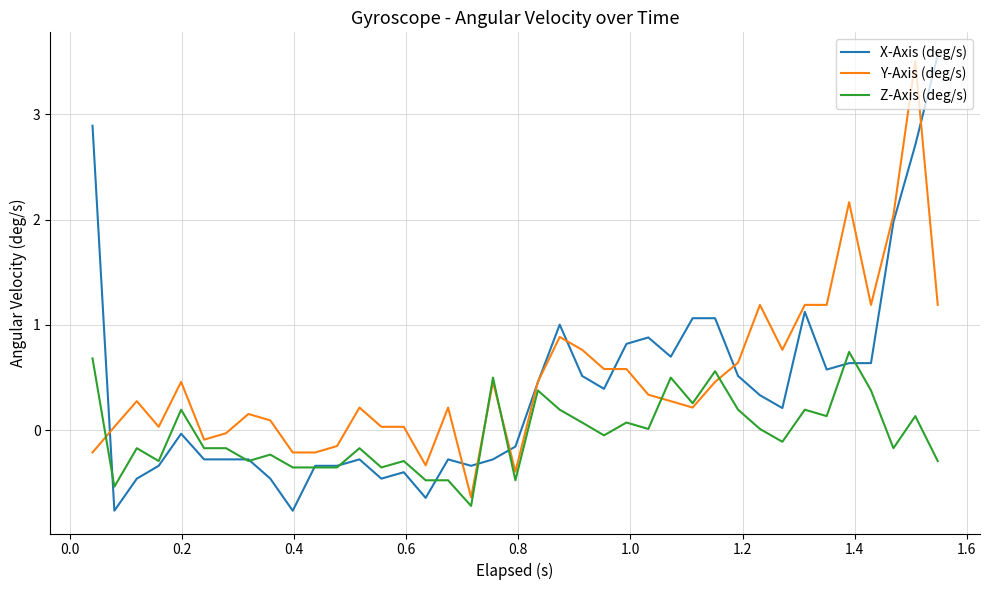

How many times do Y-Axis (deg/s) and Z-Axis (deg/s) cross each other?

5